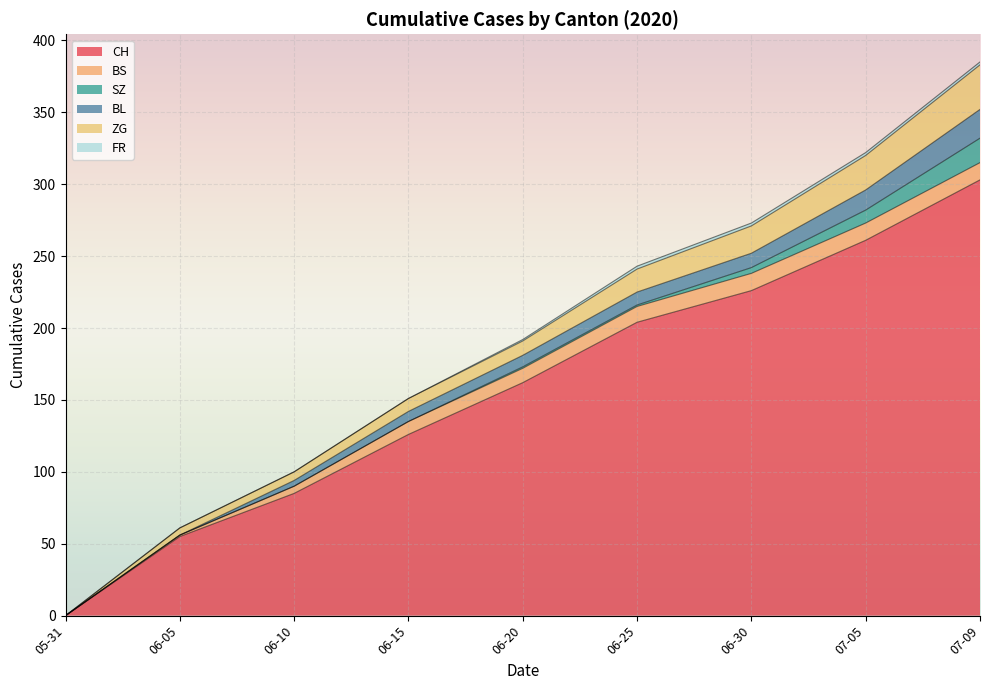

True or false: ZG has a value of 2 at 1.

False